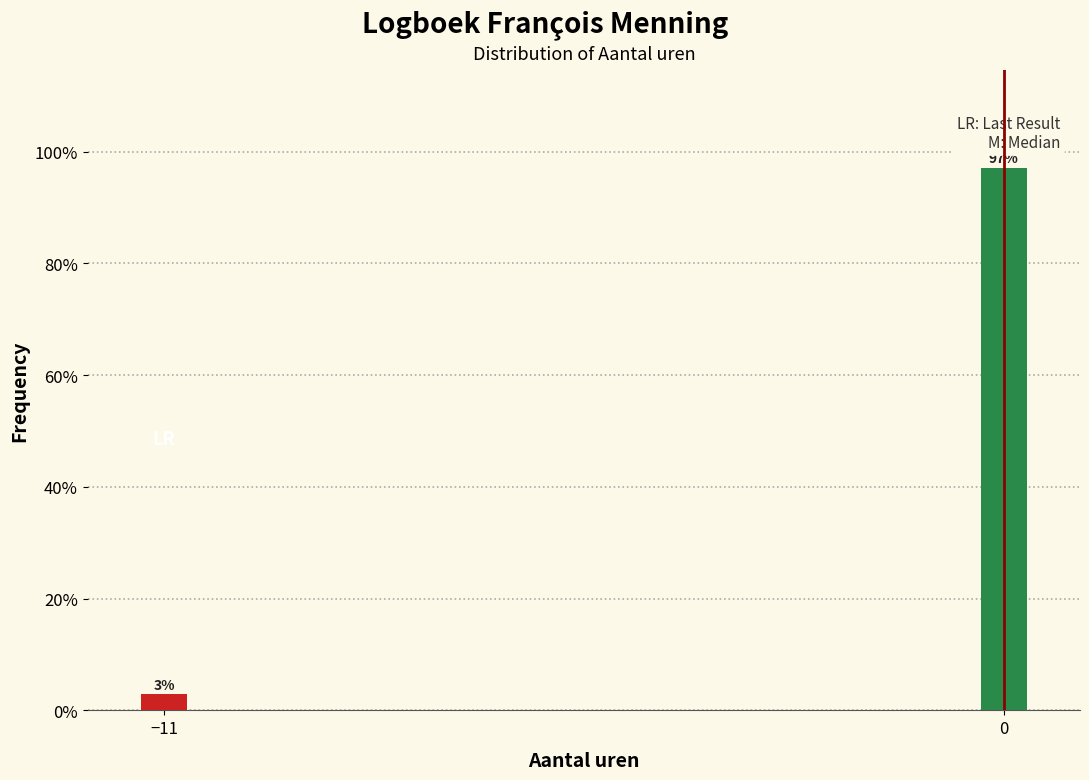

Is it true that the value at 0 is 156.2?

False